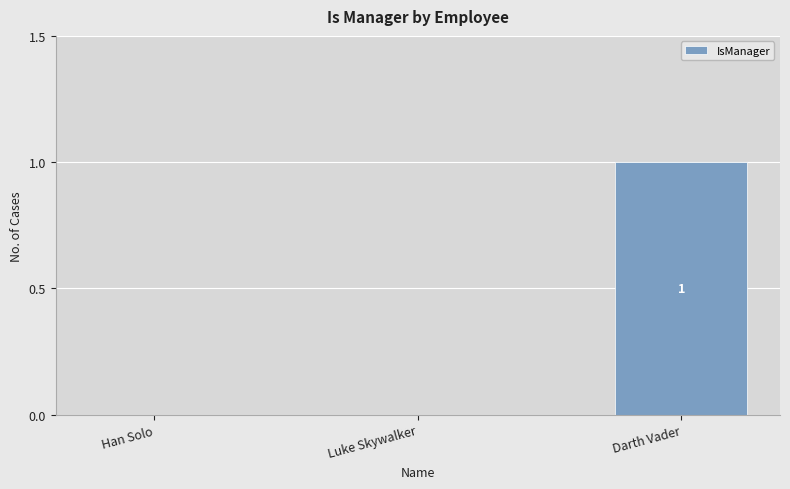

Between Darth Vader and Han Solo, which is larger?

Darth Vader